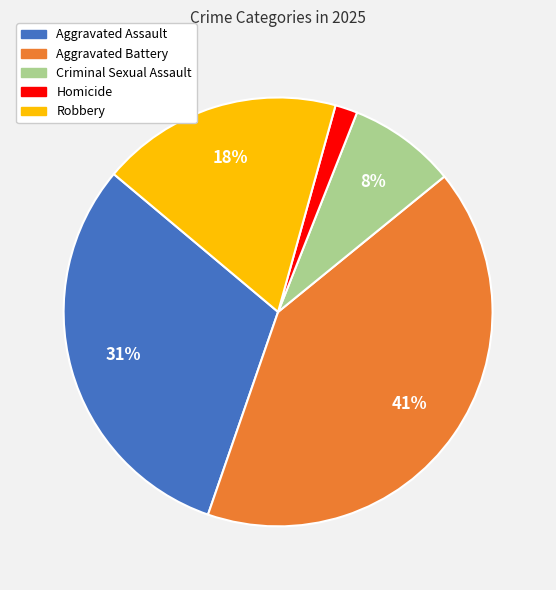

To the nearest percent, what portion does Criminal Sexual Assault represent?

8%